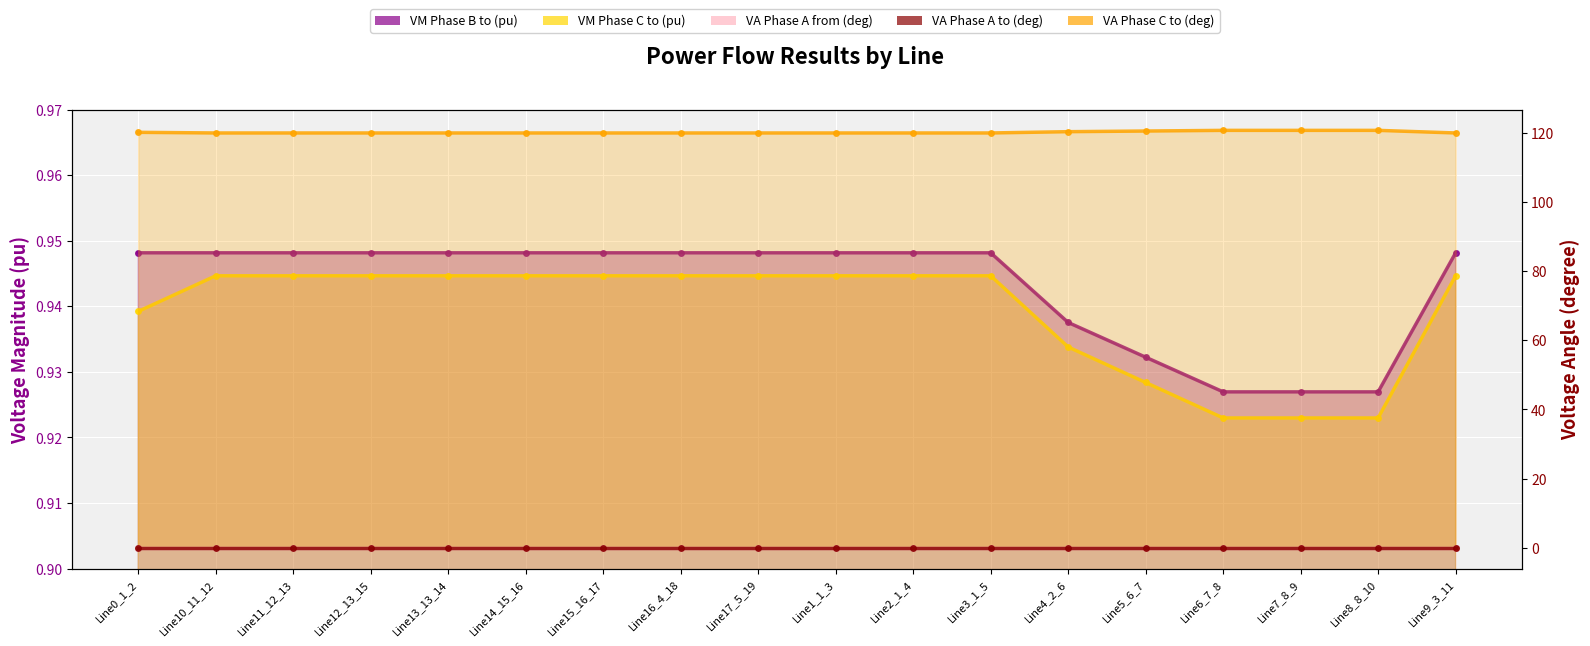

The pf_vm_c_to_pu series shows 0.9 at Line10_11_12. True or false?

True